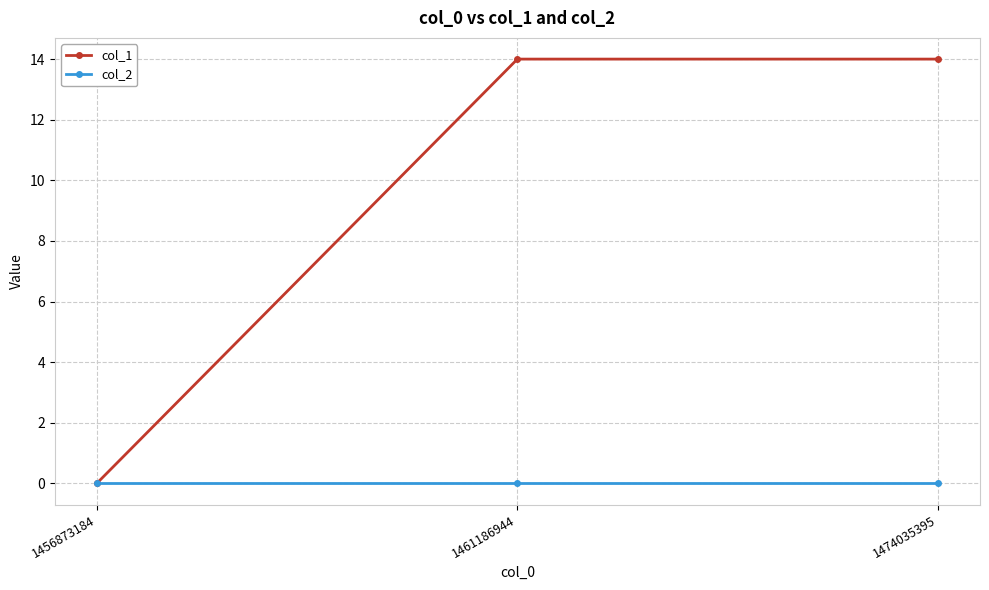

What are all the series names shown in the legend?

col_1, col_2